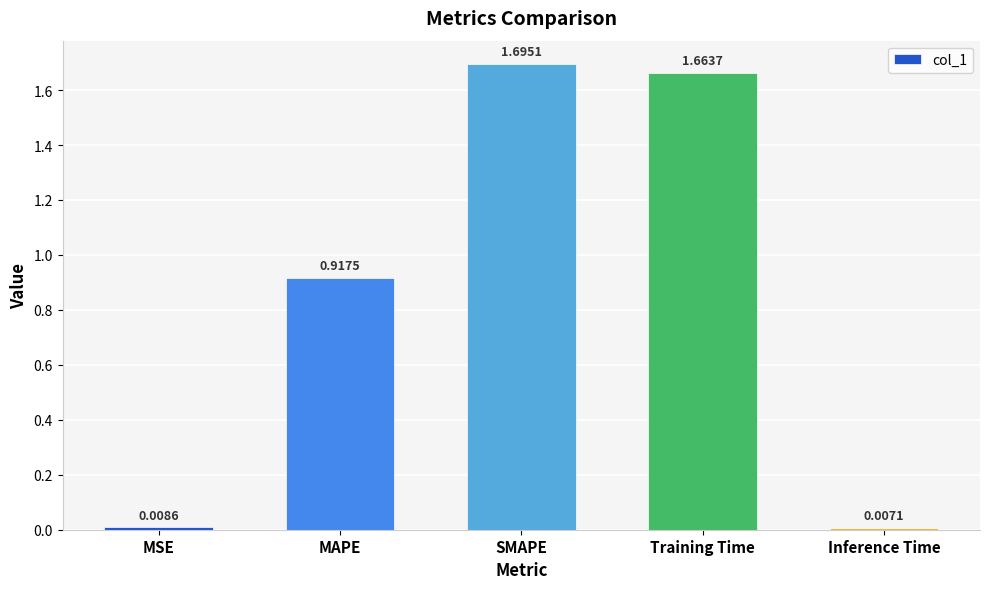

What is the sum of all values?

4.3